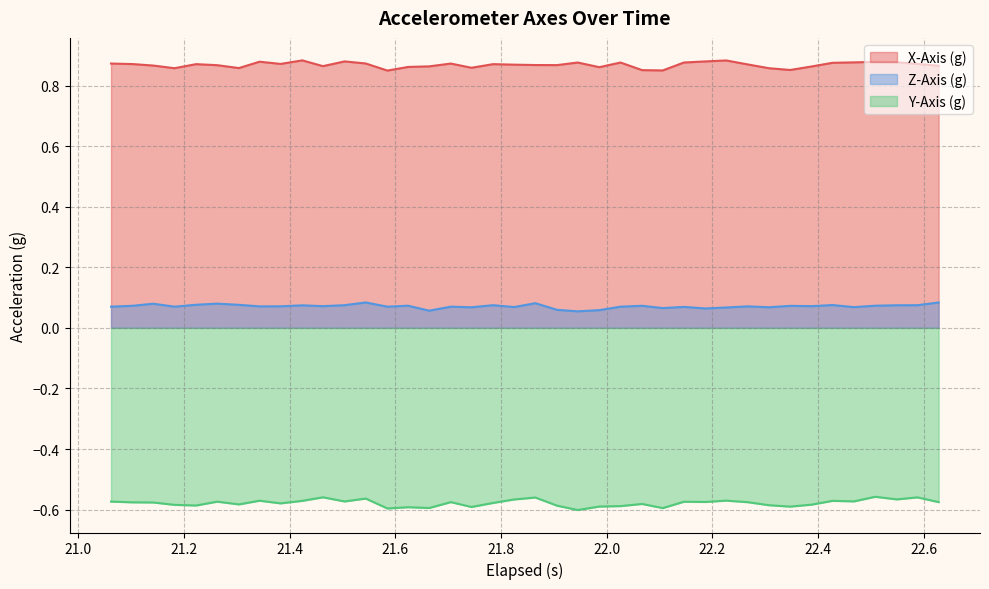

At how many categories does at least one series exceed 0?

40